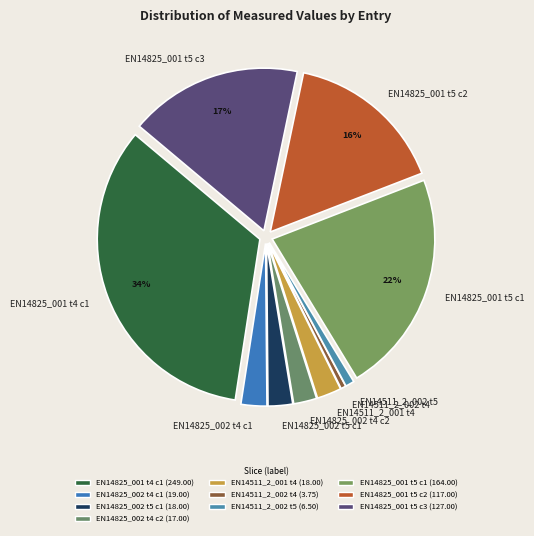

What percentage is the EN14511_2_001 t4 slice, to the nearest percent?

2%